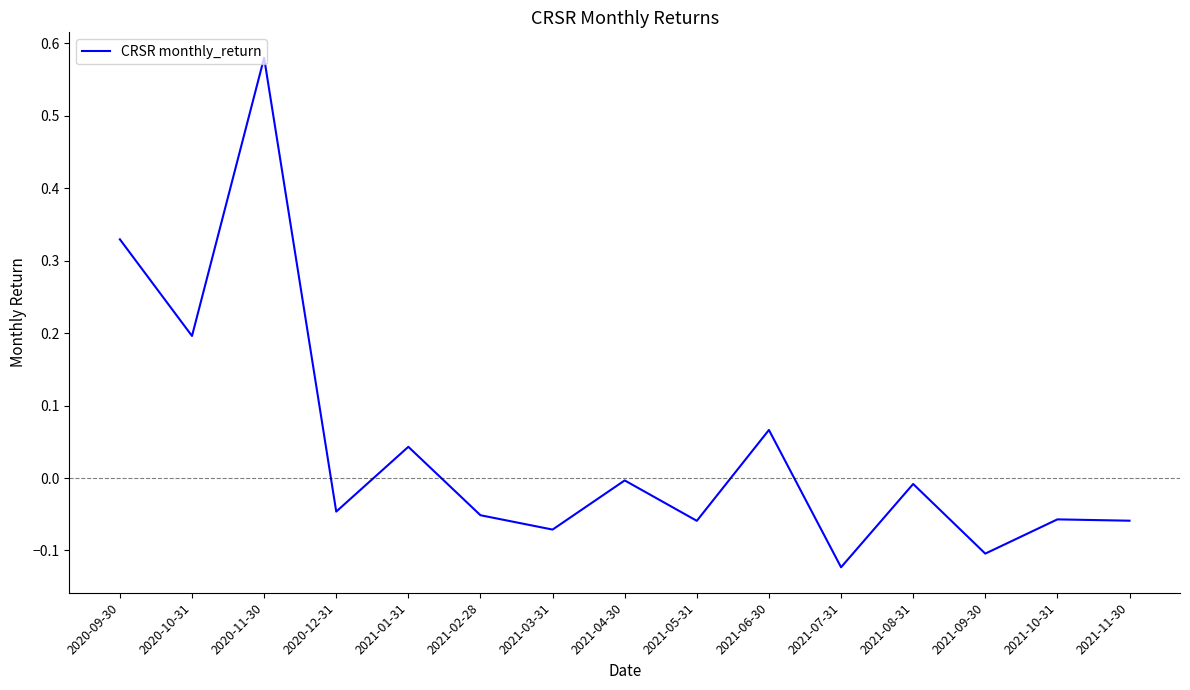

The chart shows a value of -0.1 at 2021-09-30. True or false?

True